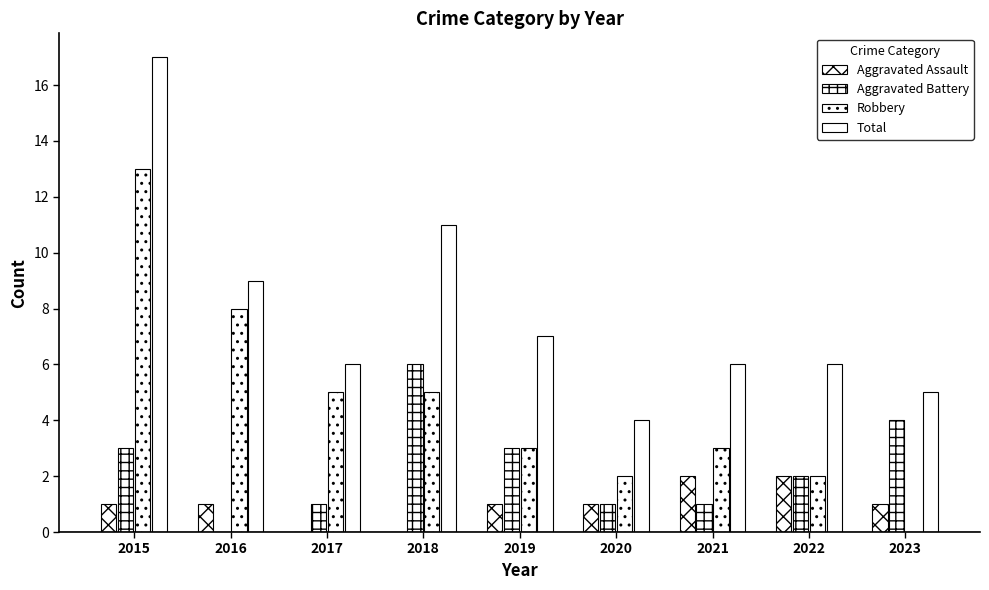

Between 2016 and 2023, which is larger?

2016